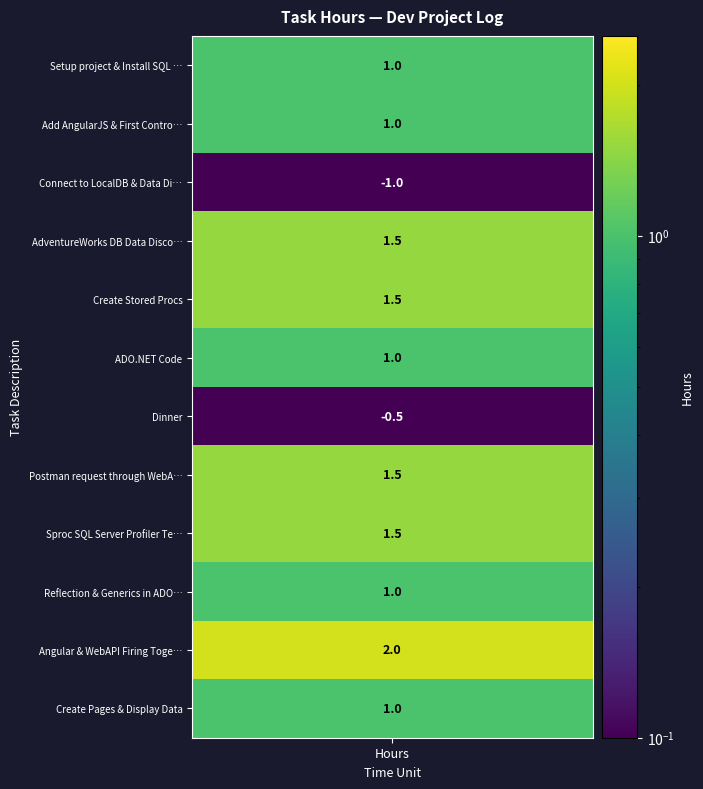

Which label corresponds to the smallest value in the chart?

Connect to LocalDB & Data Discovery